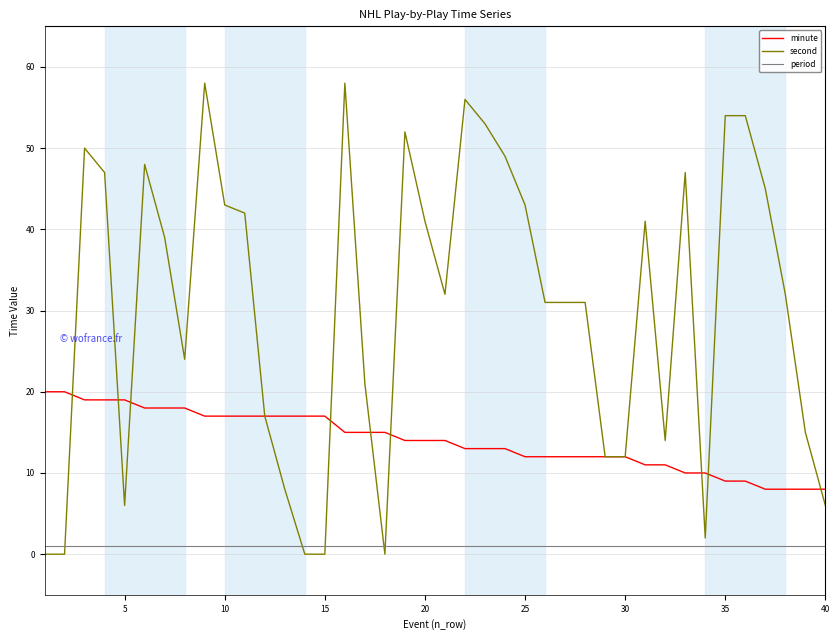

List the series in order of their peak value, highest first.

second, minute, period